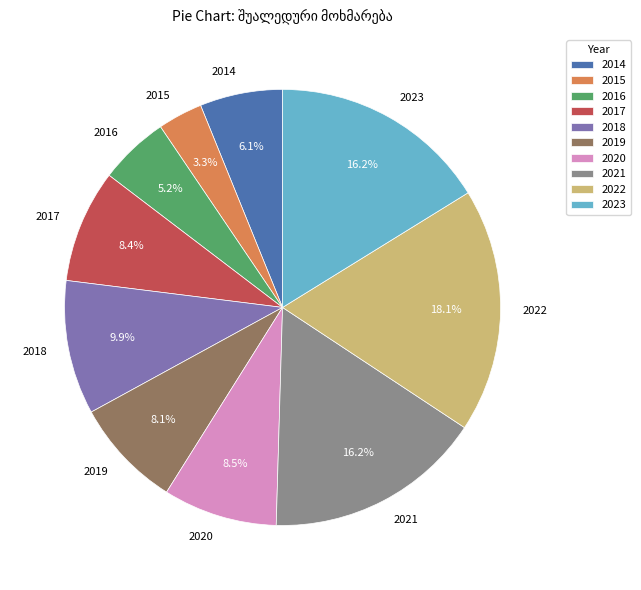

Which category has the biggest portion of the pie?

2022